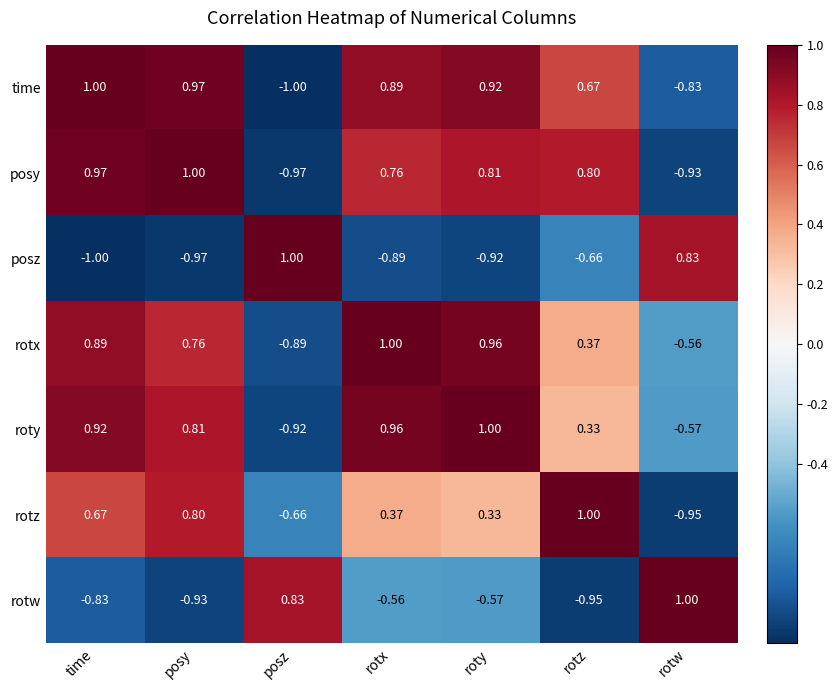

At which label does rotw first exceed 0?

posz